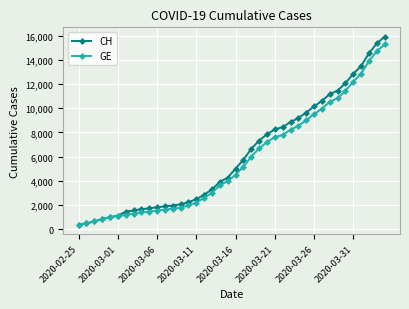

What is the greatest value displayed?

15926